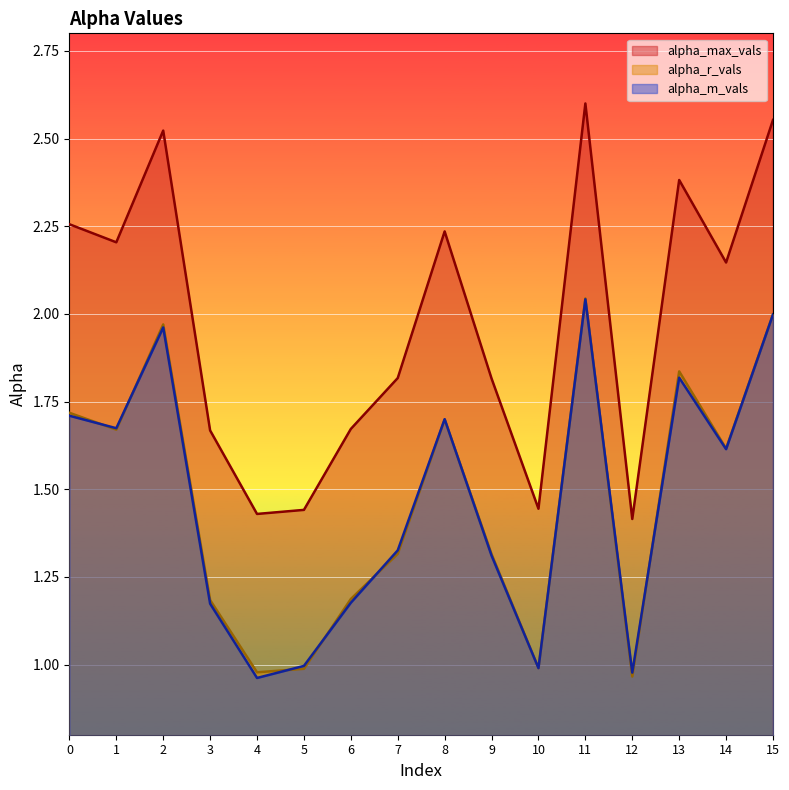

What is the sum of the alpha_r_vals values at 7 and 4?

2.3